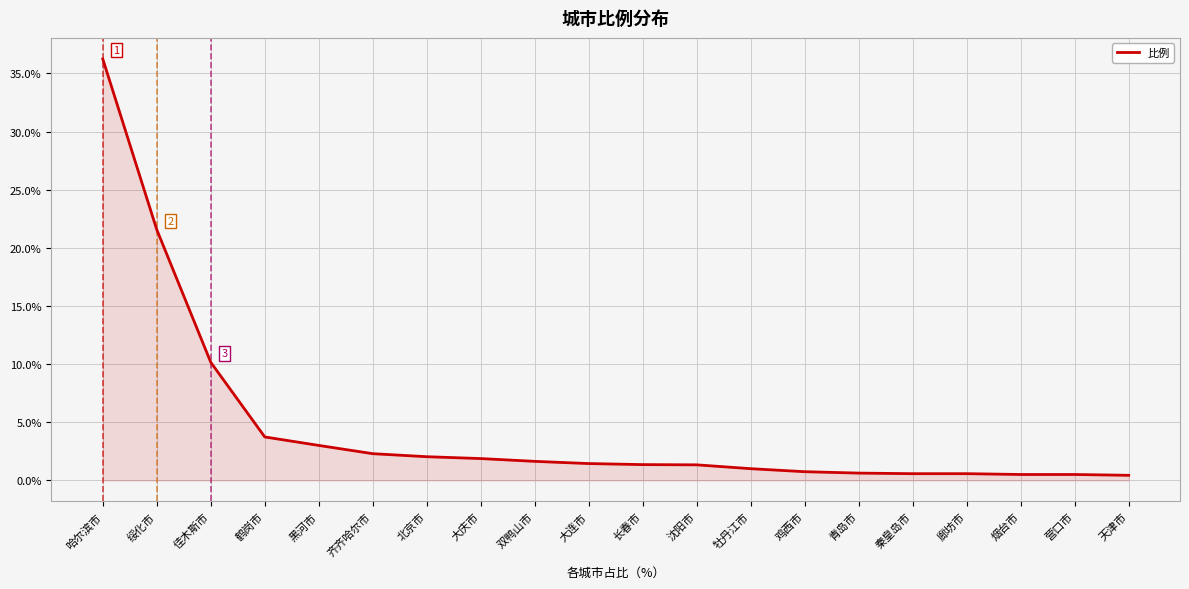

How many lines are shown in the chart?

1